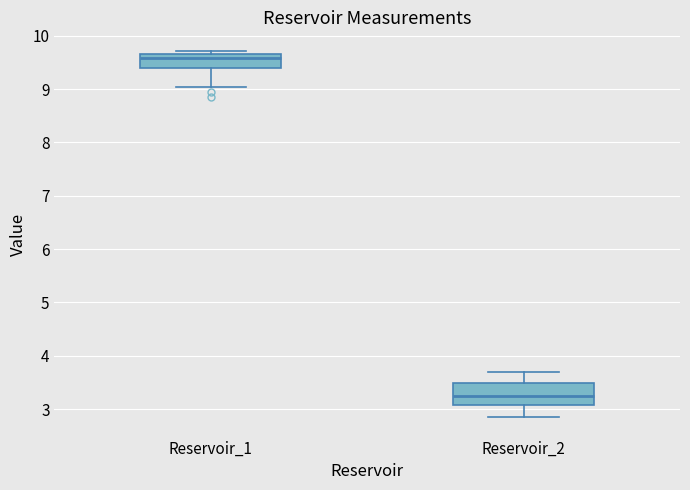

Reading left to right, read every box against the y-axis: the position of its median line, the range the box covers, and the ends of its whiskers. The values are not printed on the chart, so give them approximately, as read against the axis.

Reservoir_1: median 9.6, box 9.4 to 9.7, whiskers 9.0 to 9.7 (just above the box's upper edge)
Reservoir_2: median 3.2, box 3.1 to 3.5, whiskers 2.8 to 3.7